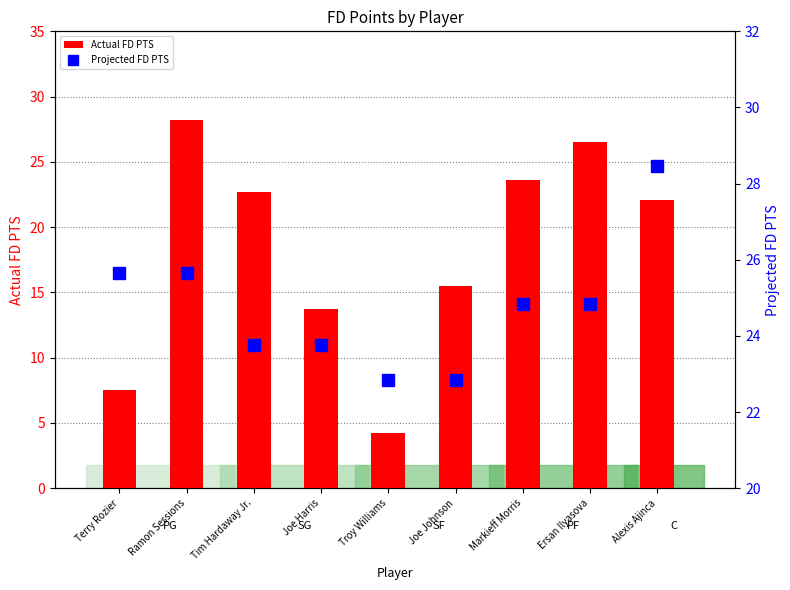

At which category is the sum across all series the highest?

Ramon Sessions